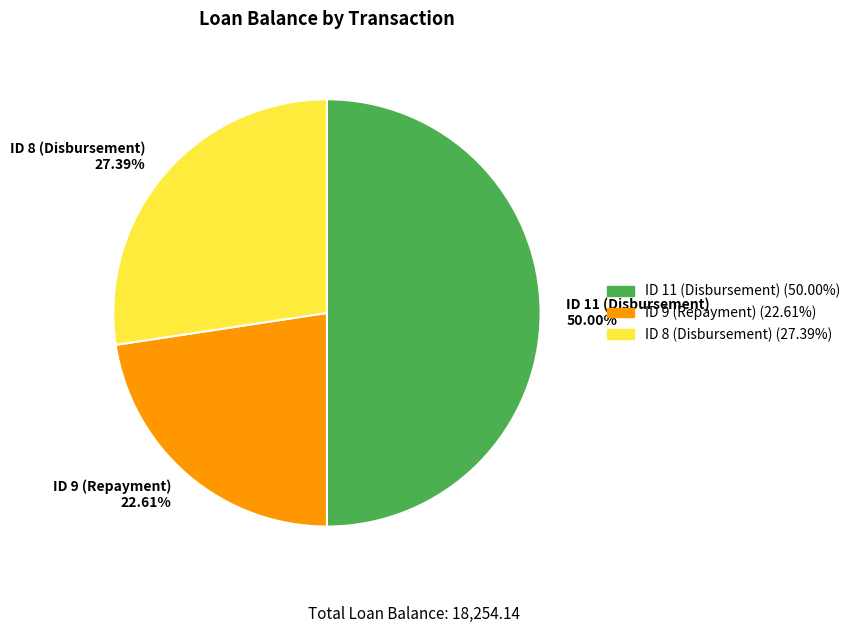

Does ID 9 (Repayment) represent more than half of the total?

No